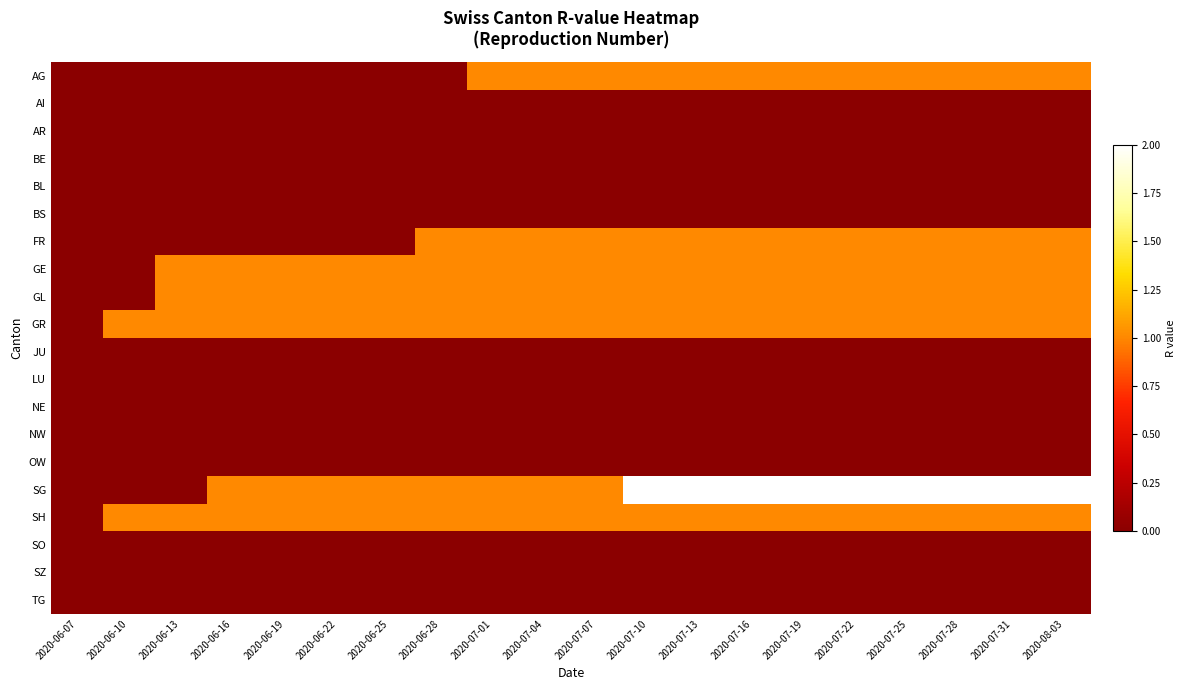

Which series has the largest total across all categories?

SG